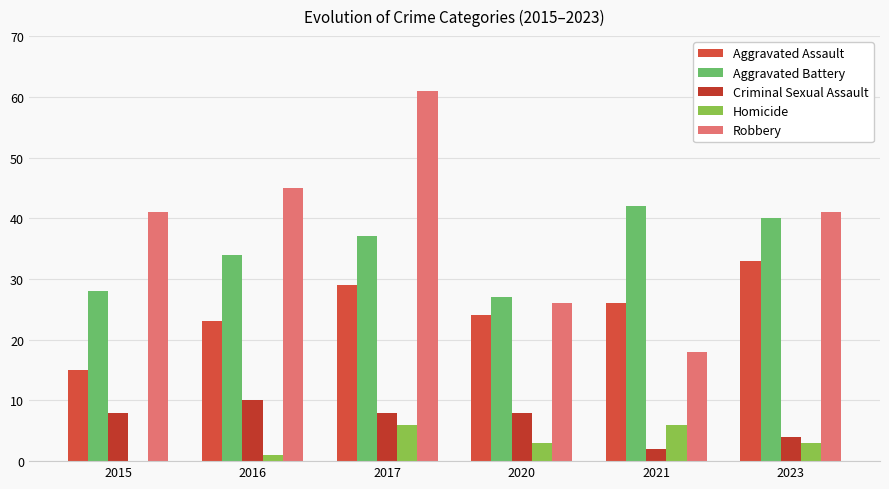

How many categories are shown in the chart?

6